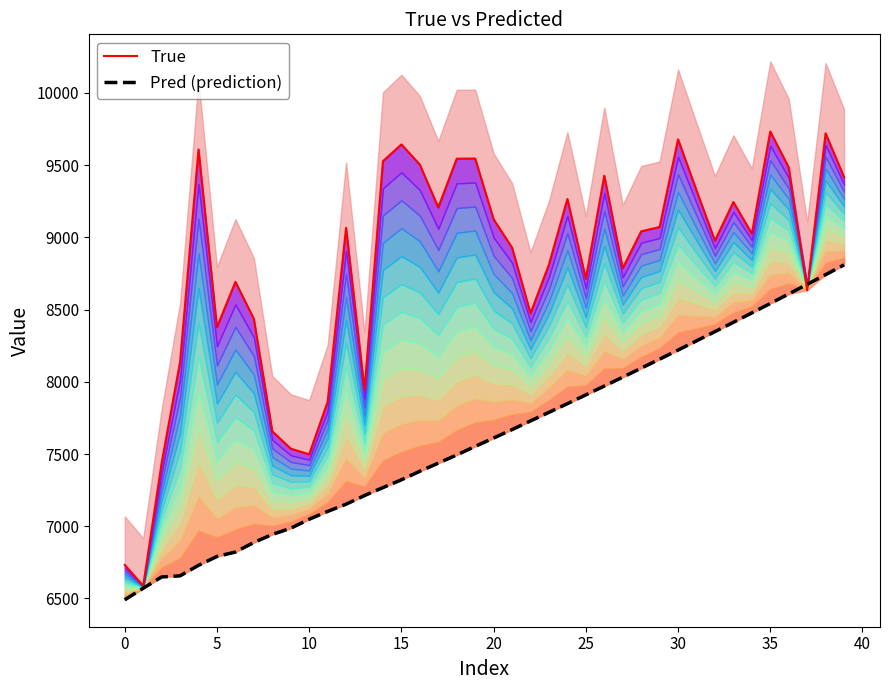

What is the highest value of the True series?

9733